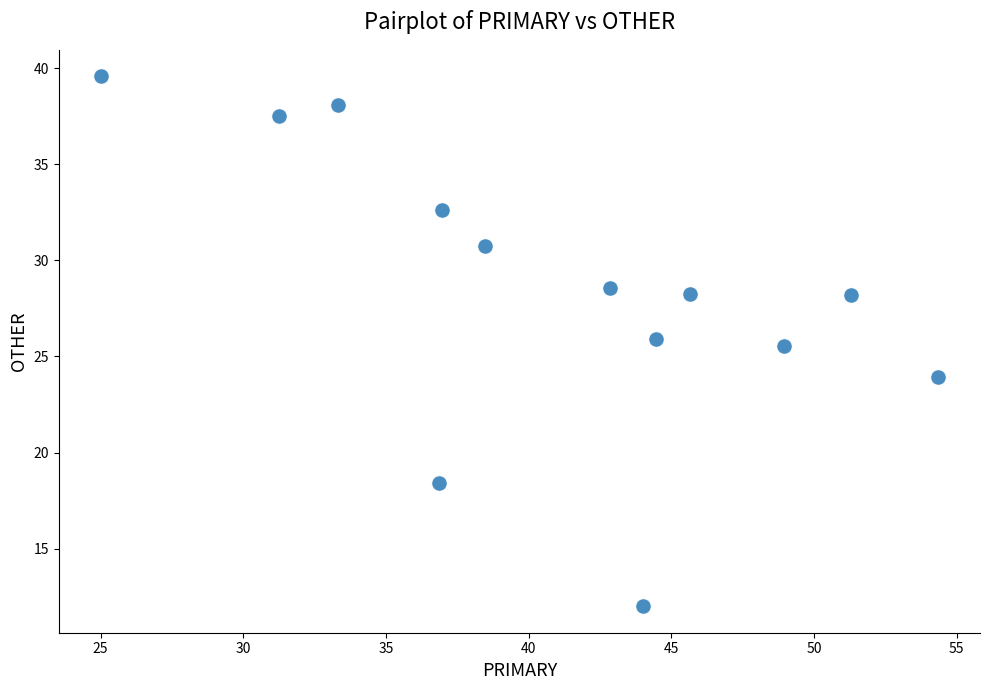

What is the range of X values (max minus min)?

29.3